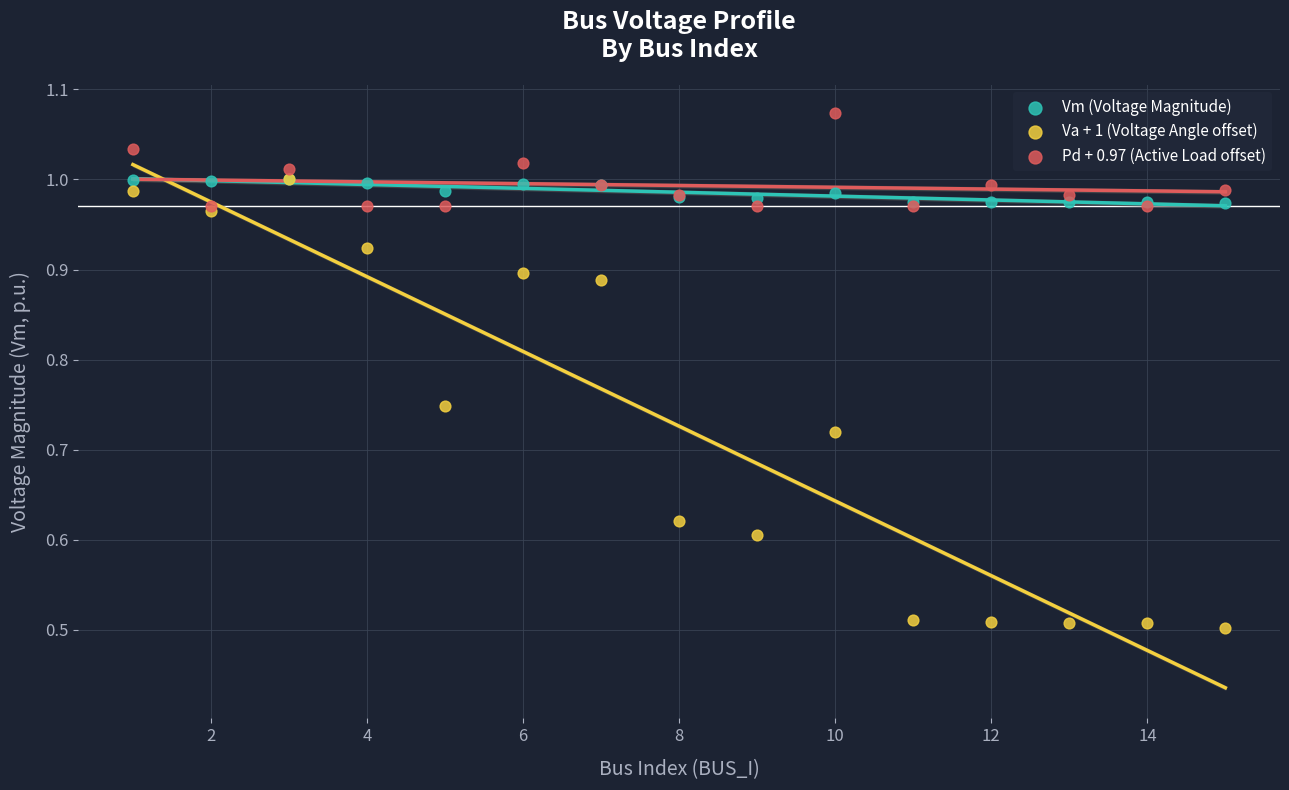

Which series reaches the maximum Y coordinate?

Pd + 0.97 (Active Load offset)